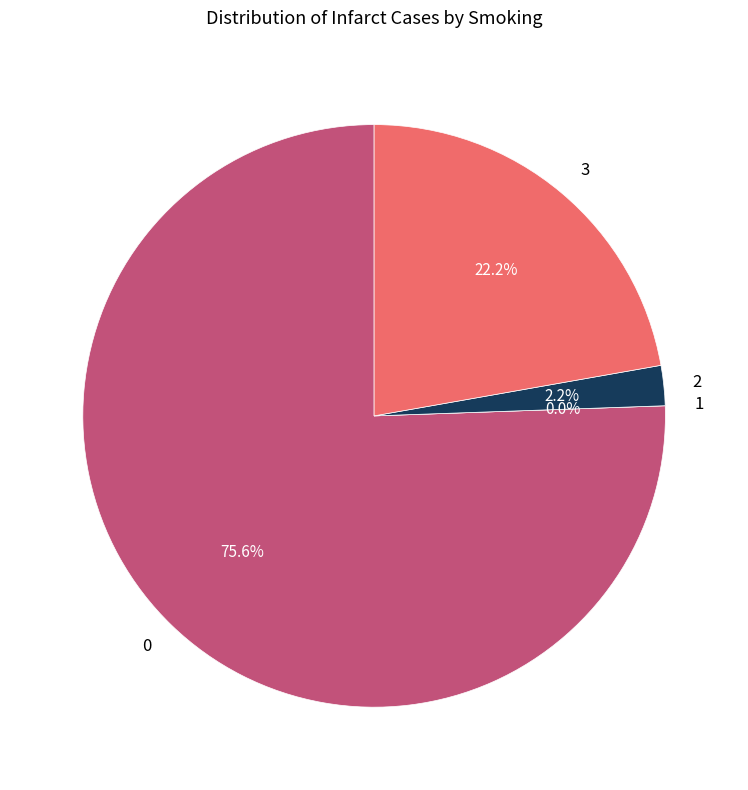

Combined, do 2 and 3 account for over 50%?

No